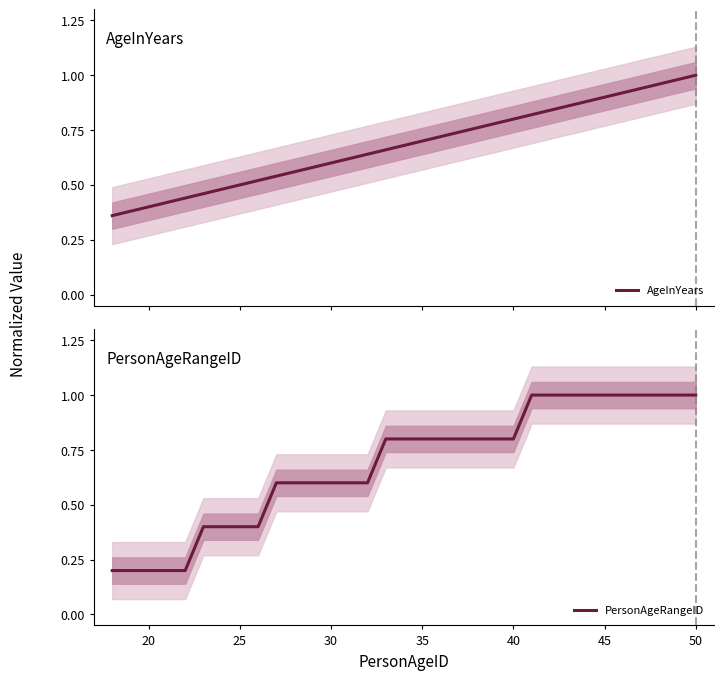

What is the sum of the PersonAgeRangeID values at 30 and 35?

1.4